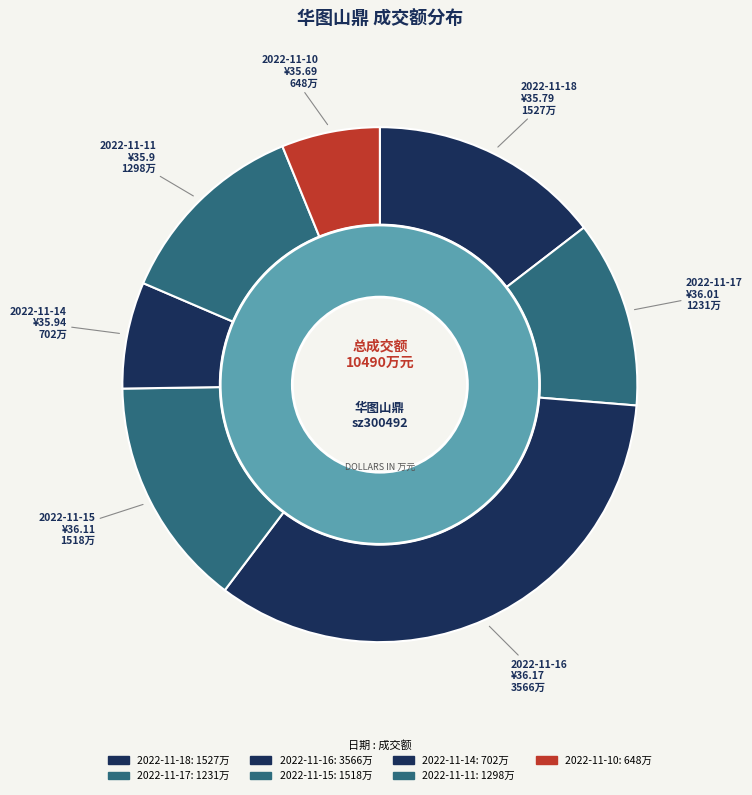

Approximately how many times larger is the value at 2022-11-10 compared to 2022-11-16?

0.2